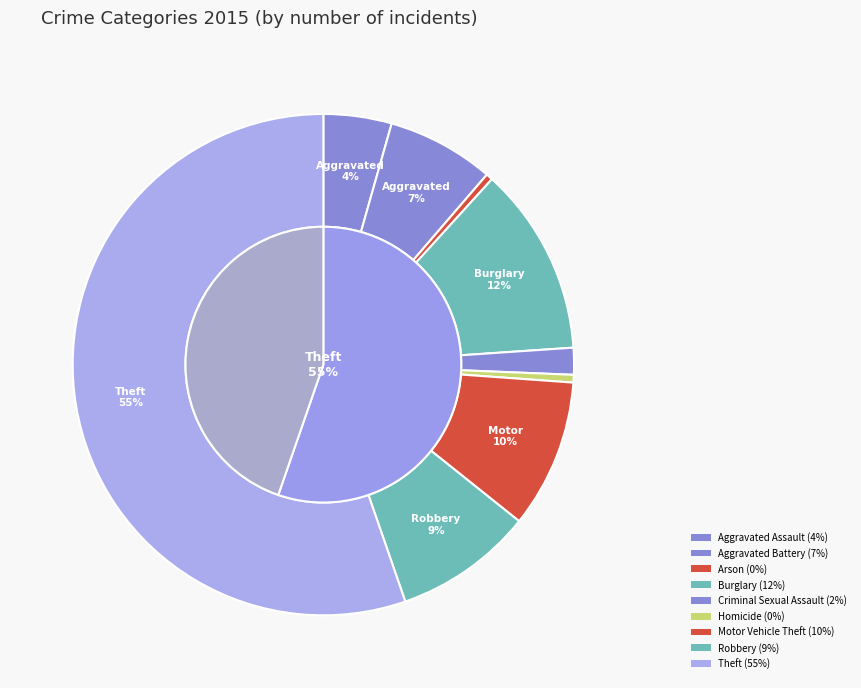

Rank the categories by value from lowest to highest.

Arson, Homicide, Criminal Sexual Assault, Aggravated Assault, Aggravated Battery, Robbery, Motor Vehicle Theft, Burglary, Theft